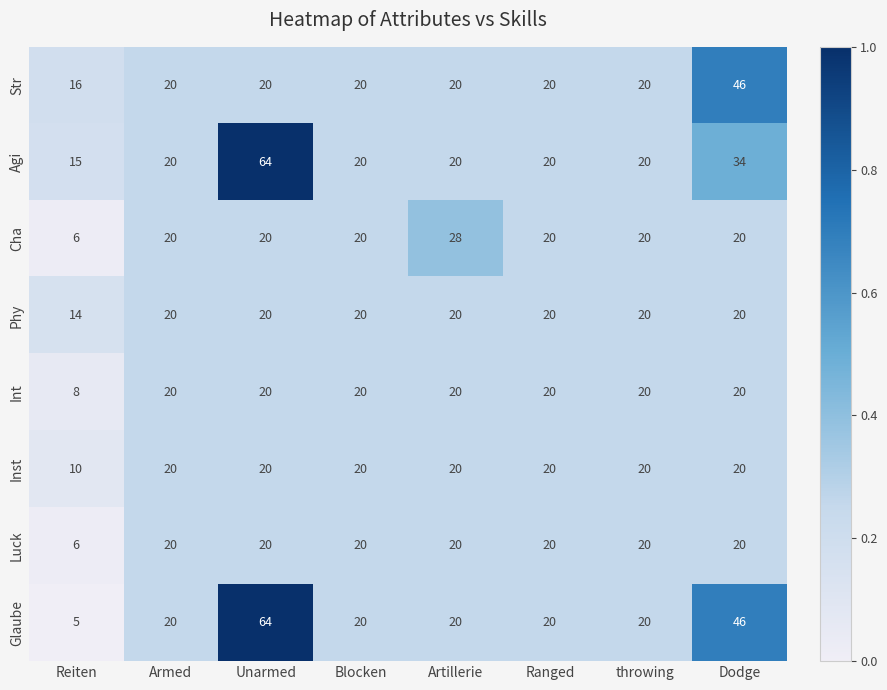

The Phy series shows 20 at Blocken. True or false?

True